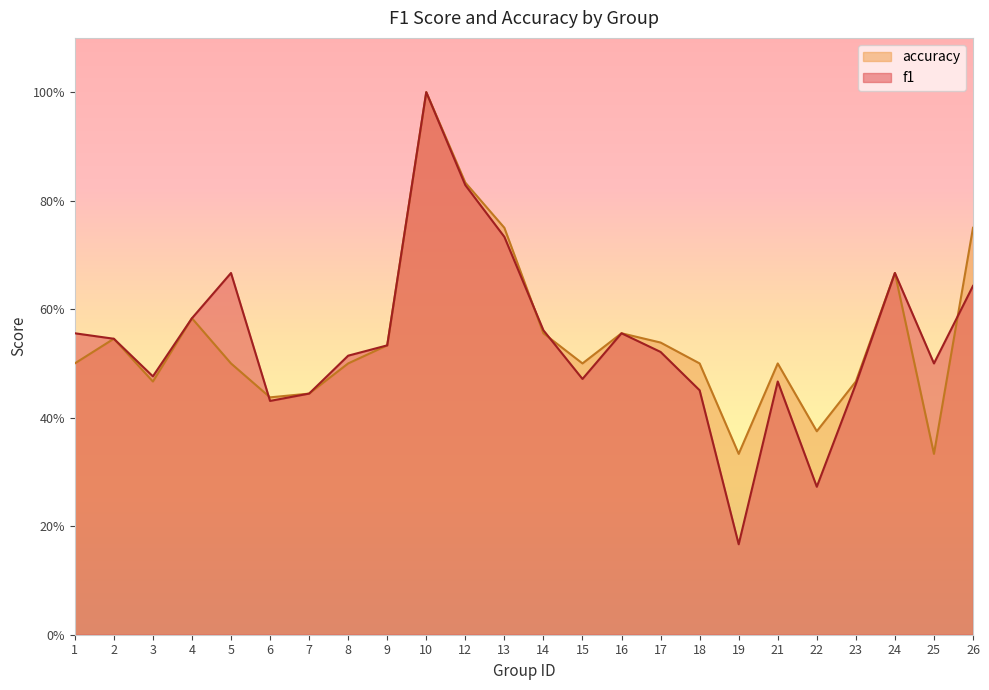

At which category does the chart reach its peak across all series?

10